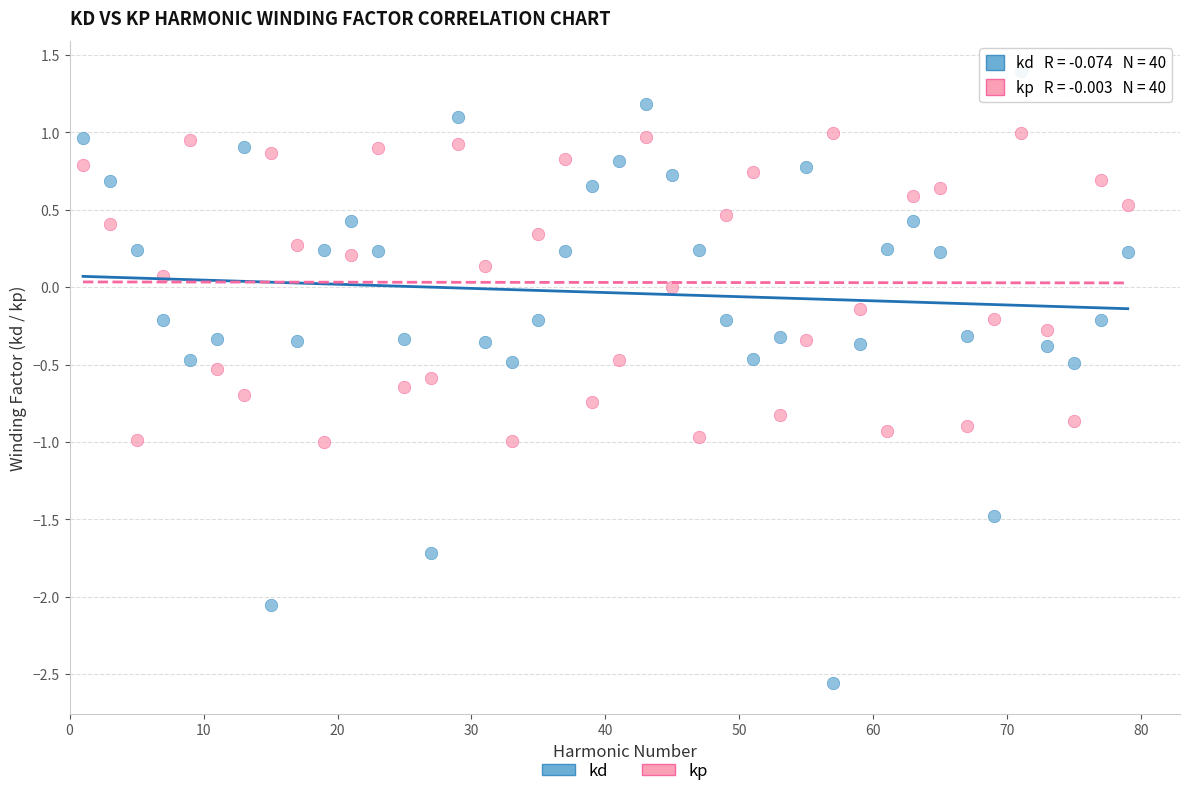

What is the X range (max minus min) for the scatter plot?

78.0